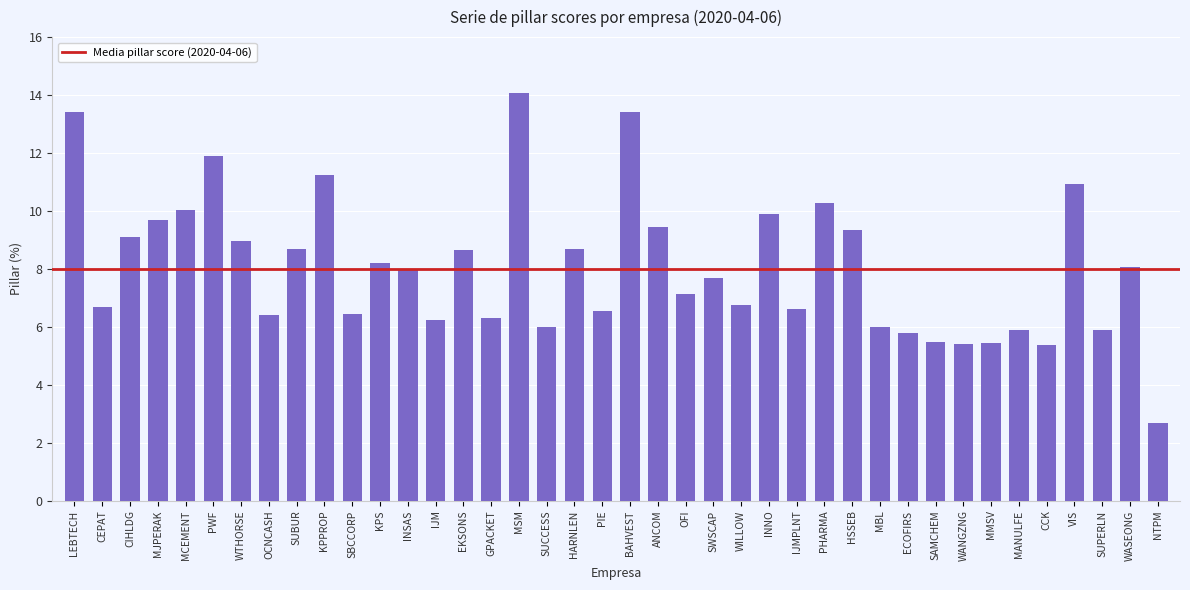

What is the sum of all values?

322.8